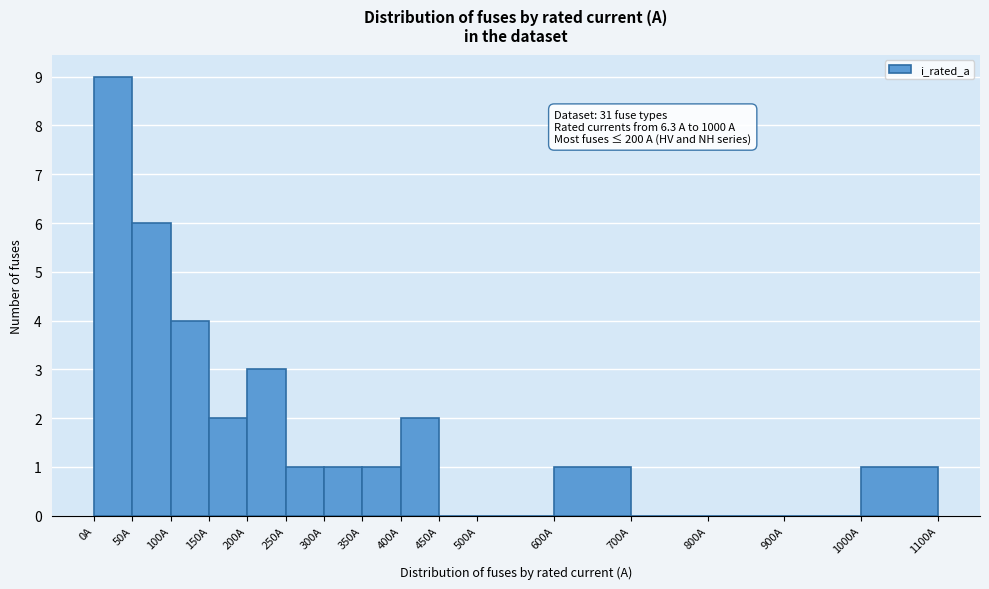

Over which range of the x-axis is the bar tallest?

0 to 50